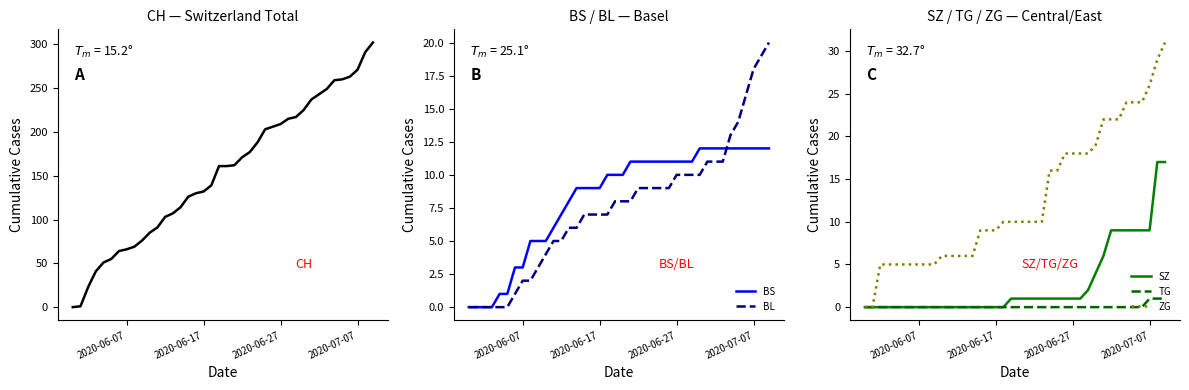

What is the highest value of the BS series?

12